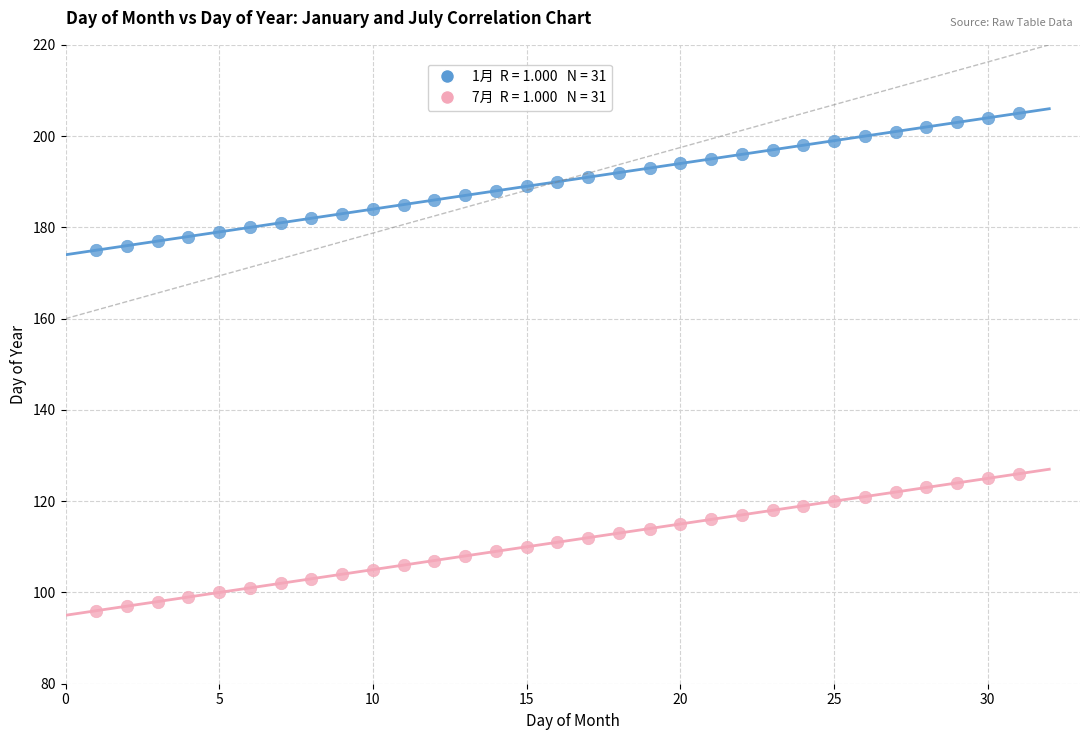

Across all data points, what is the range of Y values (max minus min)?

109